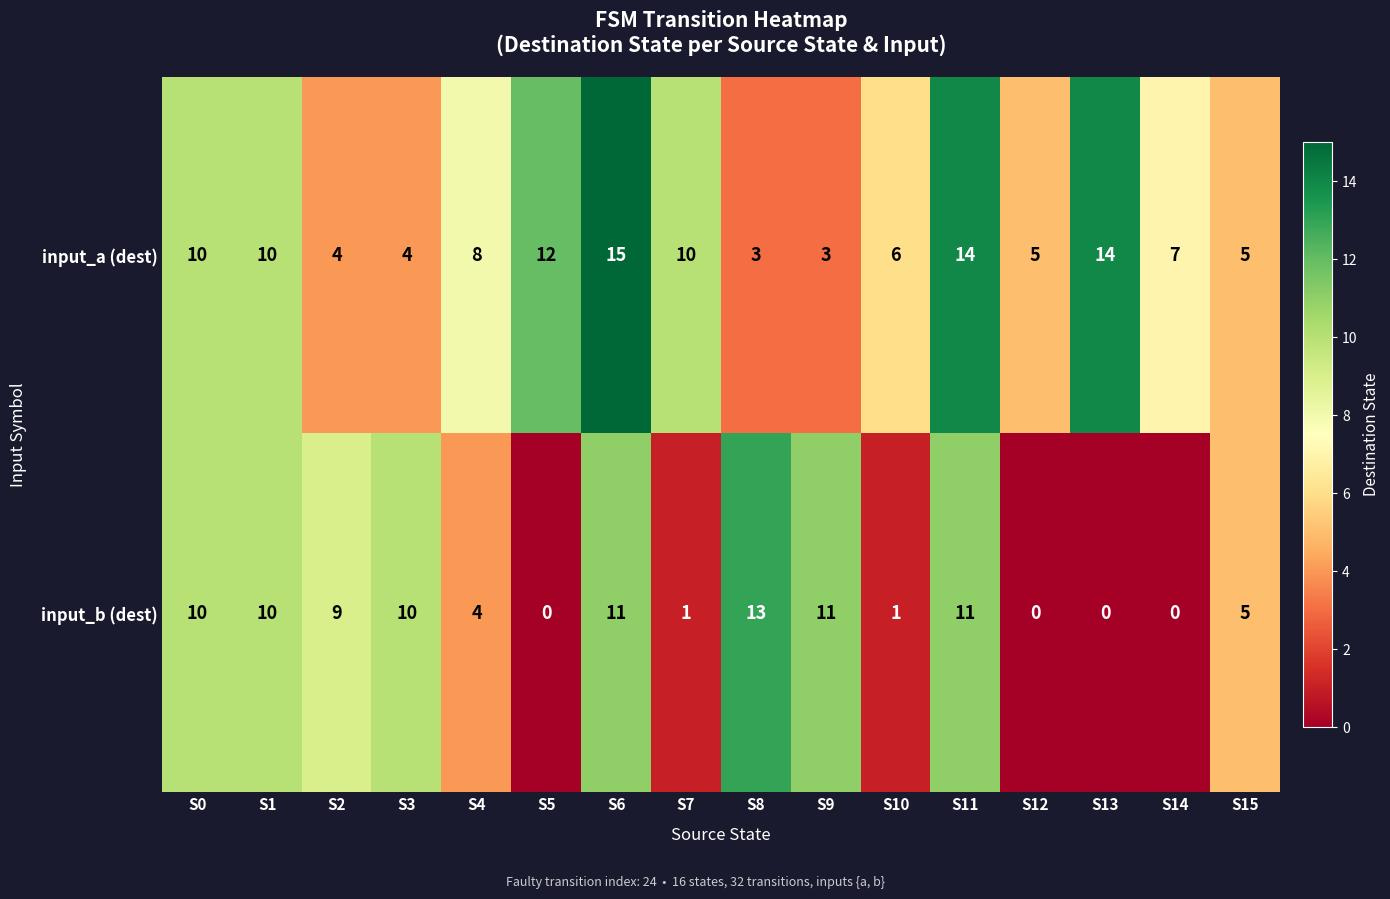

What is the sum of all input_b (dest) values?

96